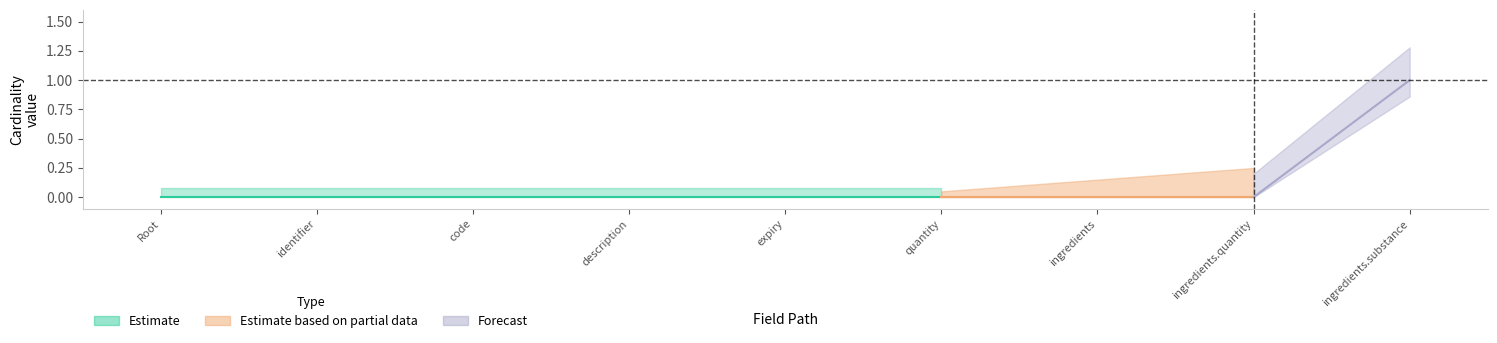

True or false: Min and Base Min cross at least once.

False